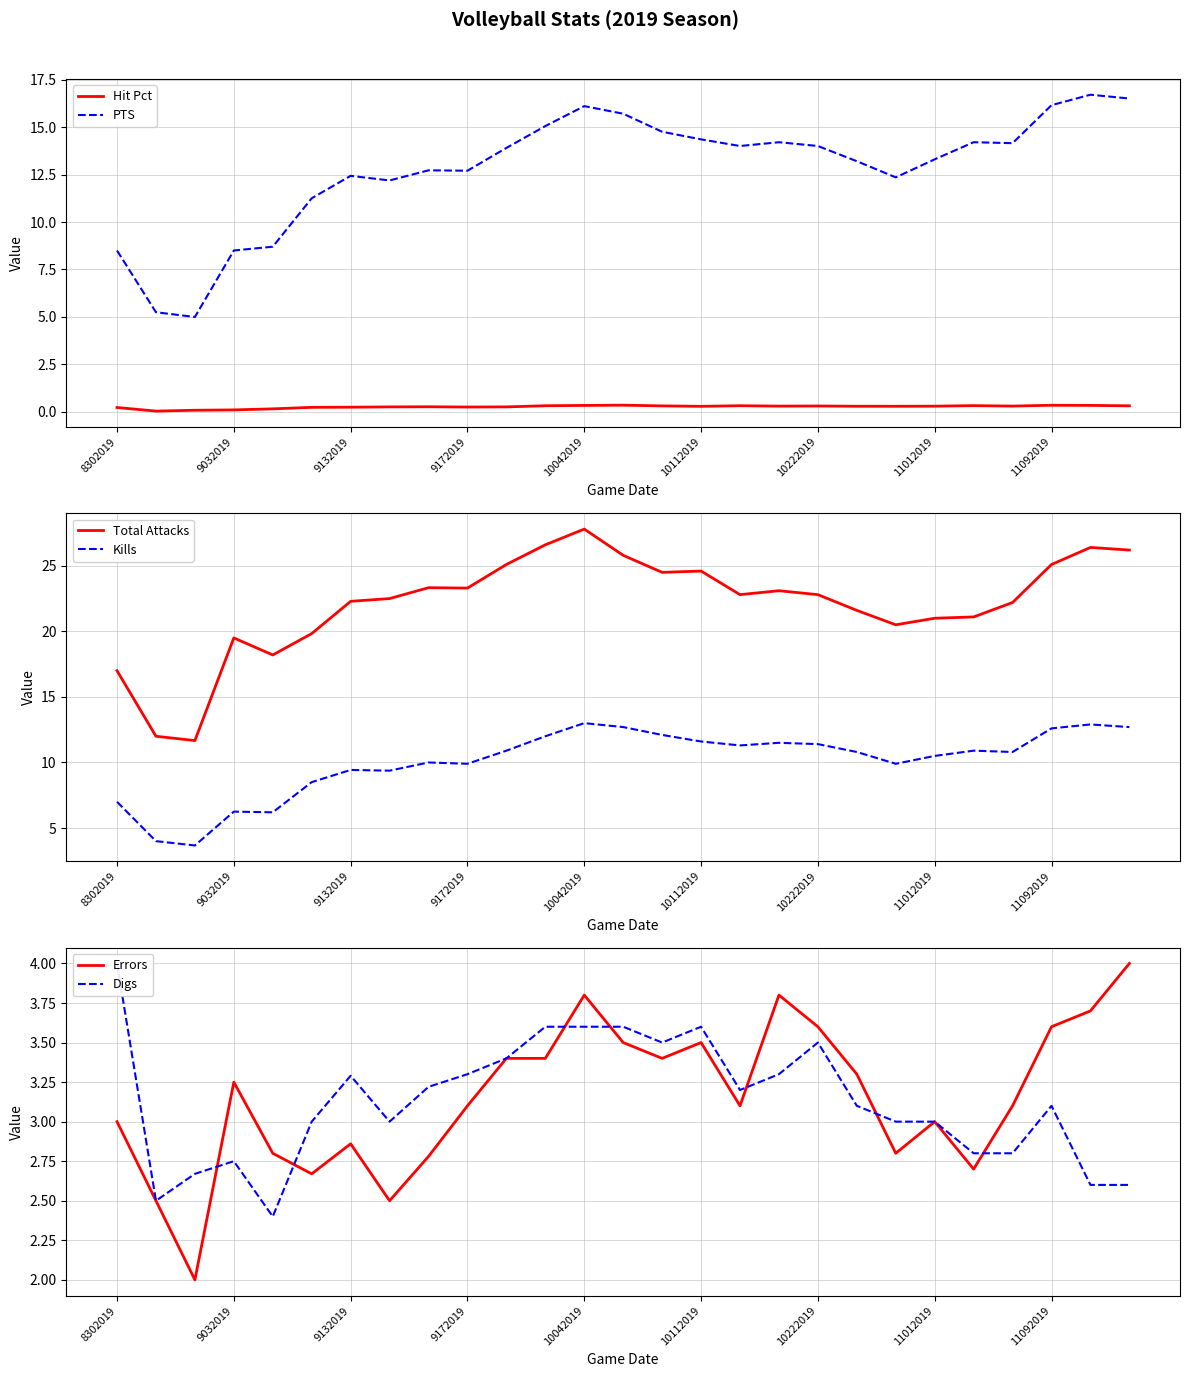

What is the maximum value for Hit Pct?

0.4